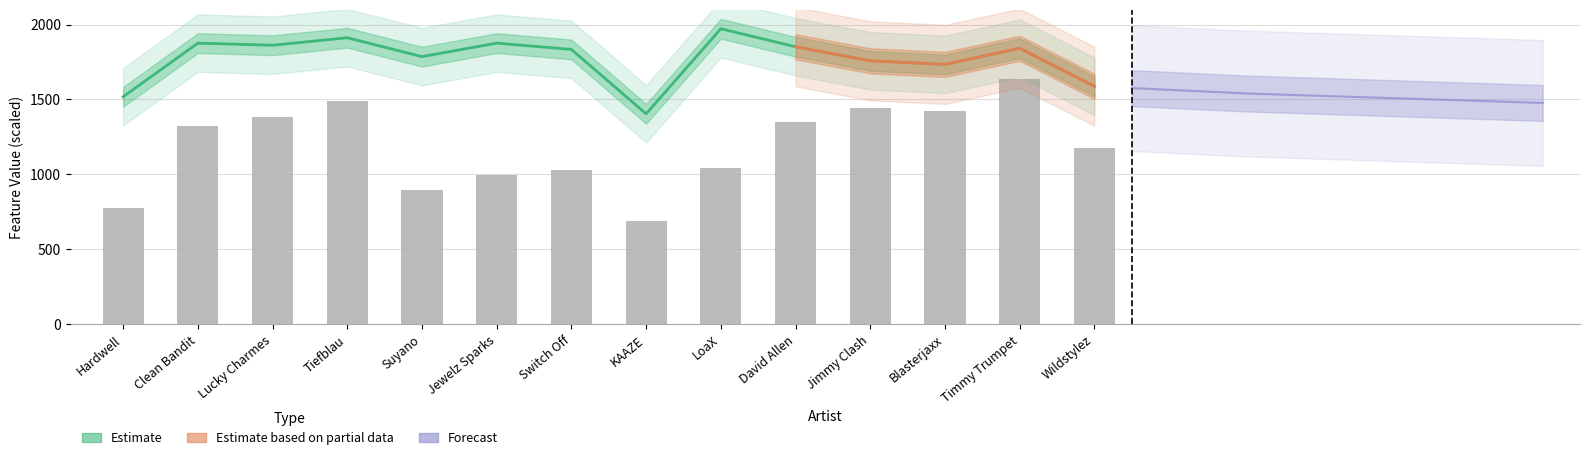

Which category has the lowest value across all series?

KAAZE